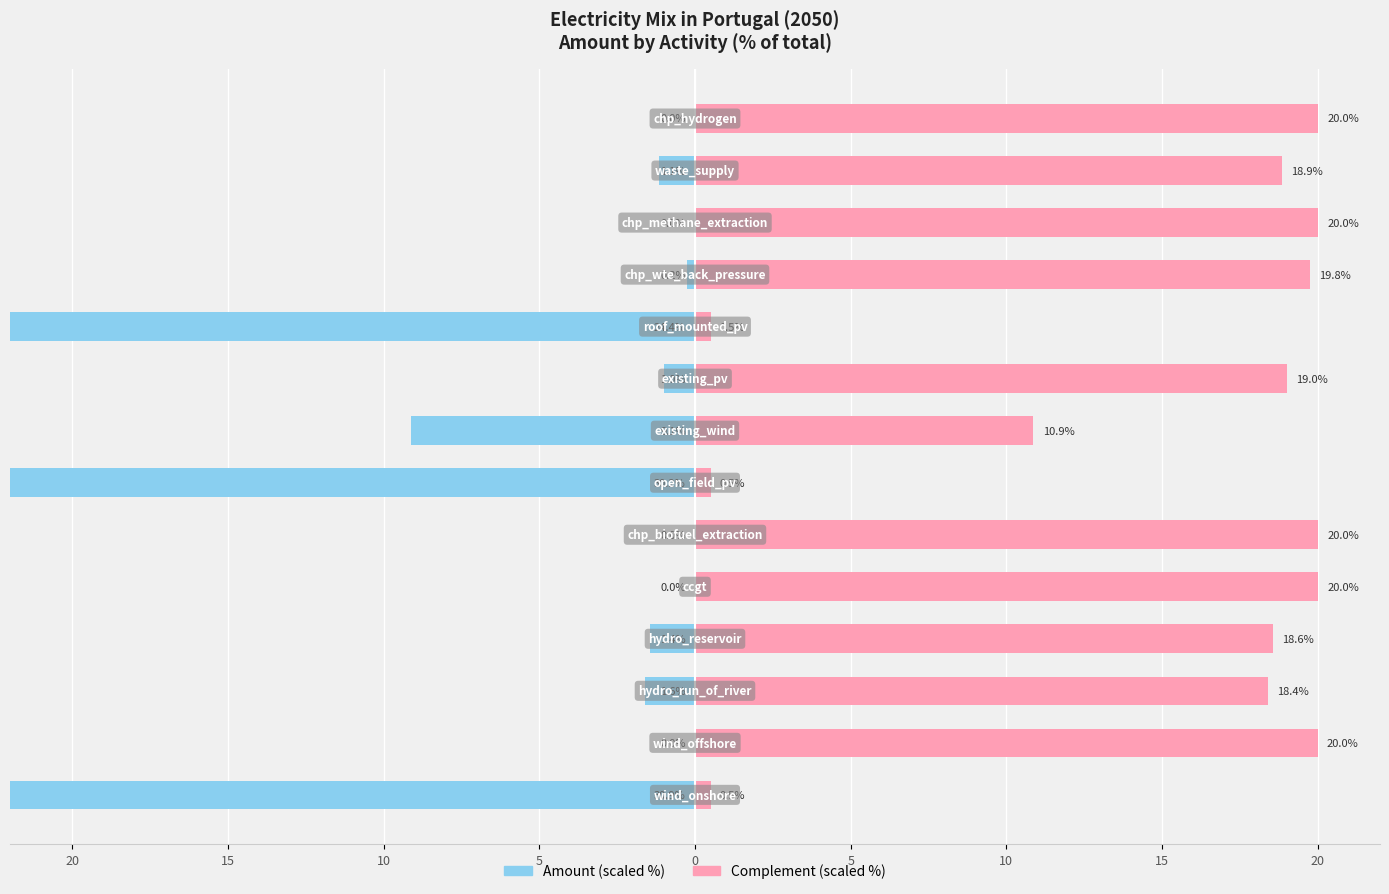

Reading right to left, transcribe all the data shown in this chart.

Amount (scaled): -0.0	-1.1	-0.0	-0.2	-24.4	-1.0	-9.1	-30.2	-0.0	-0.0	-1.4	-1.6	-0.0	-30.9
Complement (scaled): 20.0	18.9	20.0	19.8	0.5	19.0	10.9	0.5	20.0	20.0	18.6	18.4	20.0	0.5